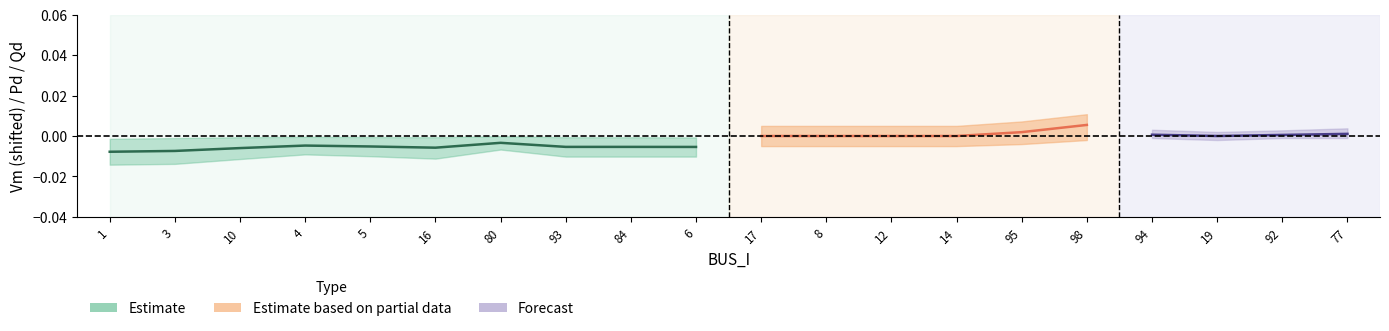

Between 93 and 12, which series saw the biggest shift?

Vm